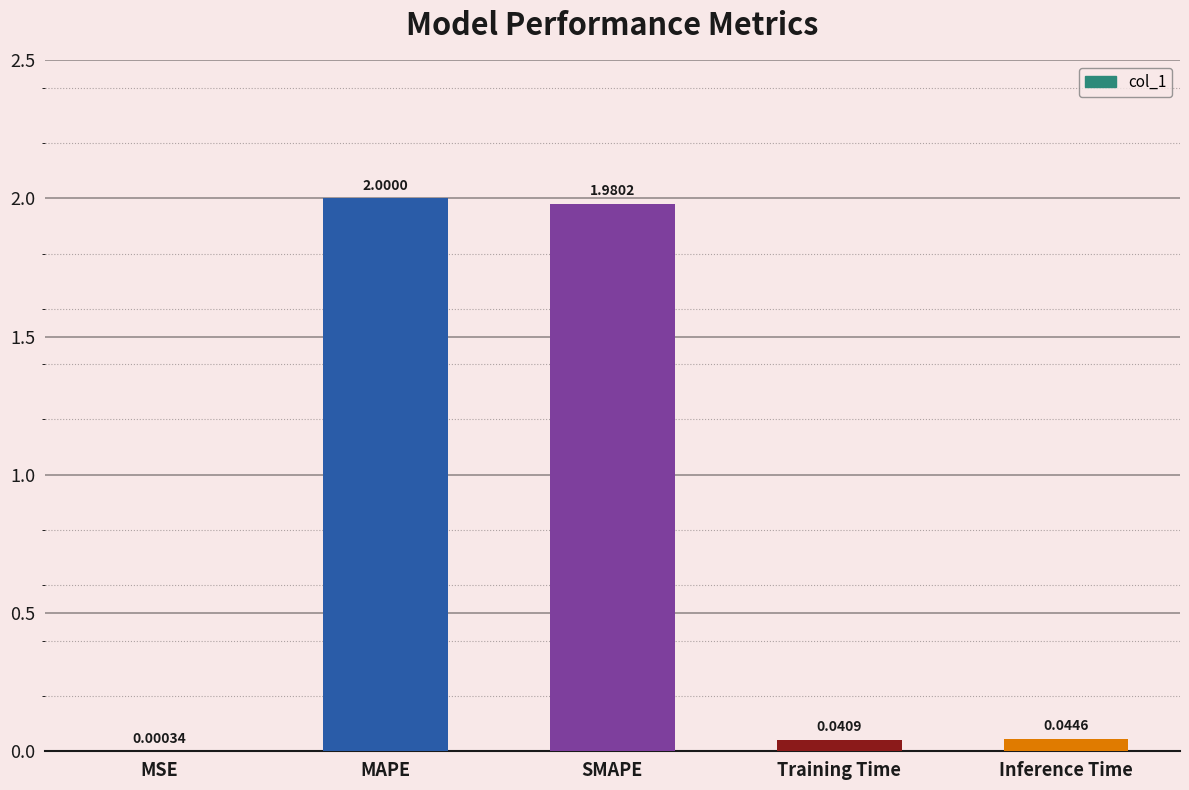

What is the sum of all values?

4.1